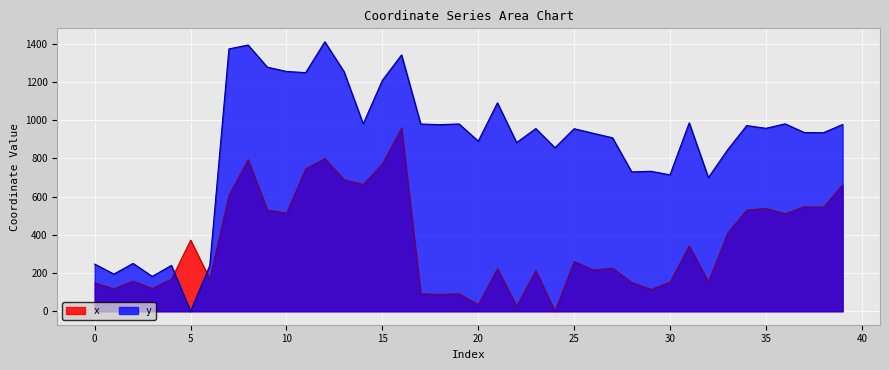

True or false: y has a value of 979.9 at 36.

True